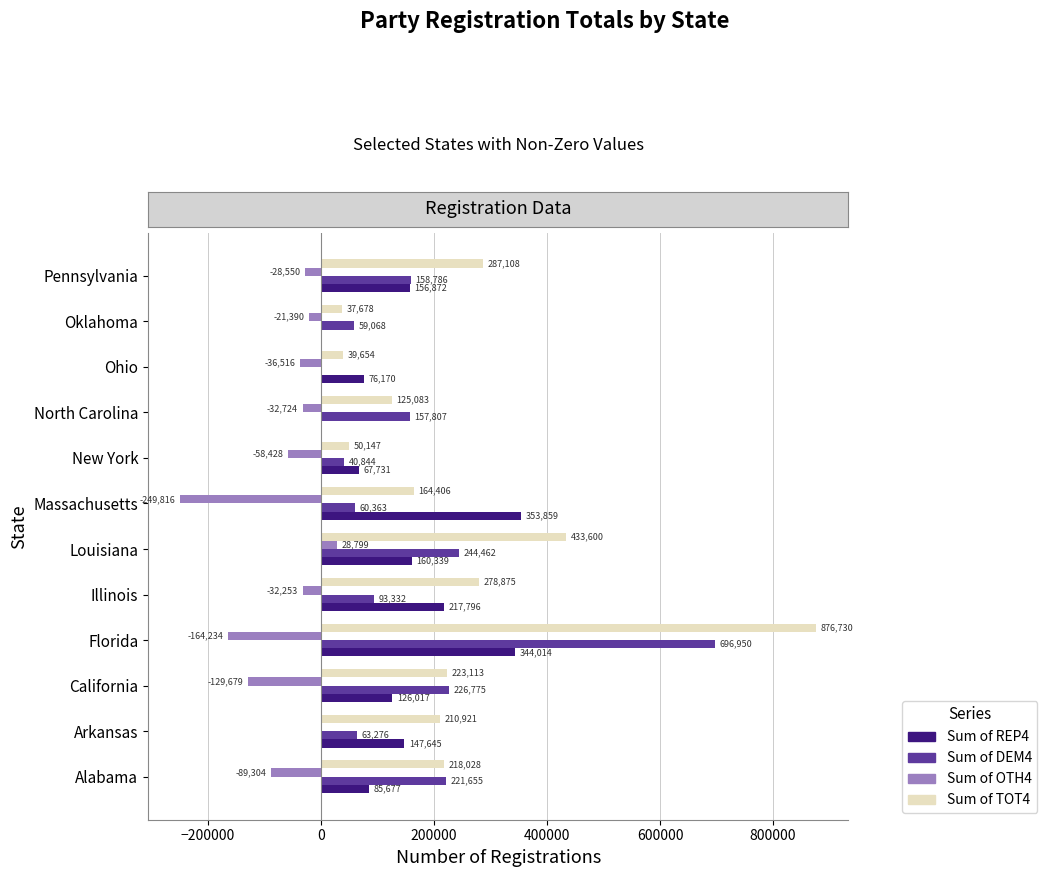

Which category has the highest value across all series?

Florida